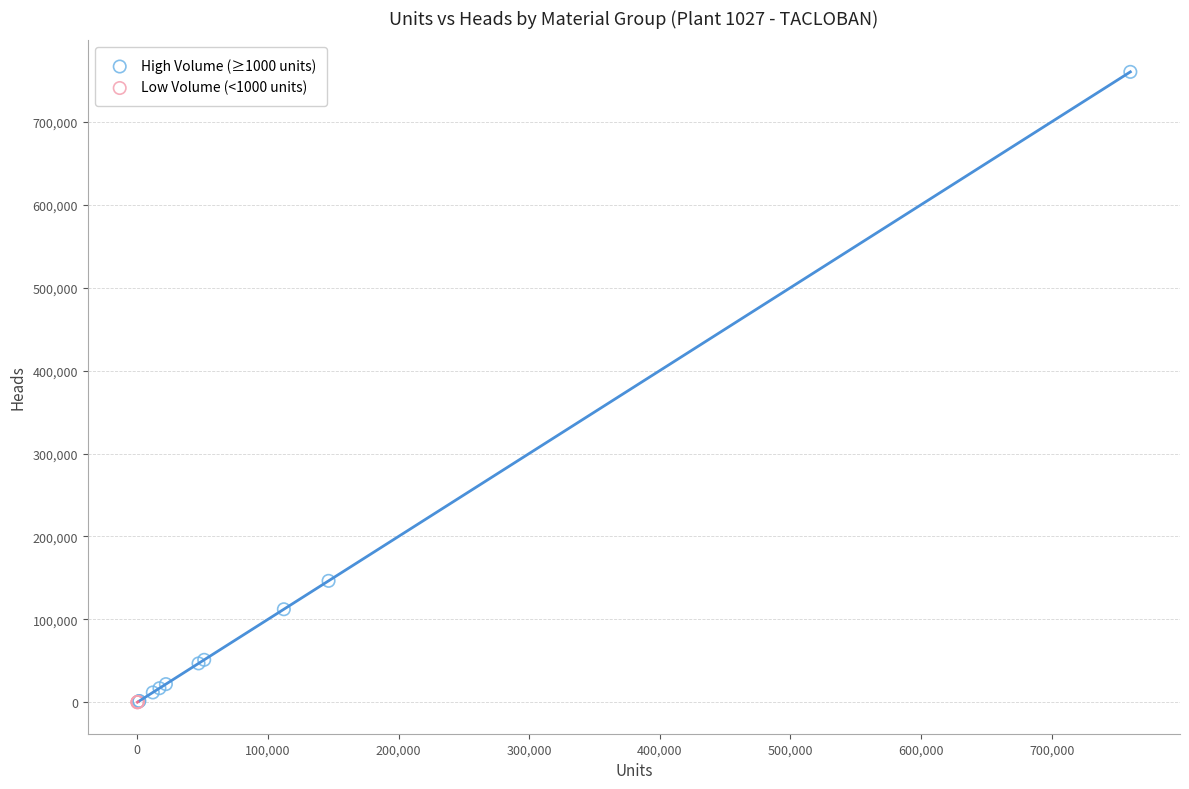

Which series contains the highest Y value?

High Volume (≥1000 units)